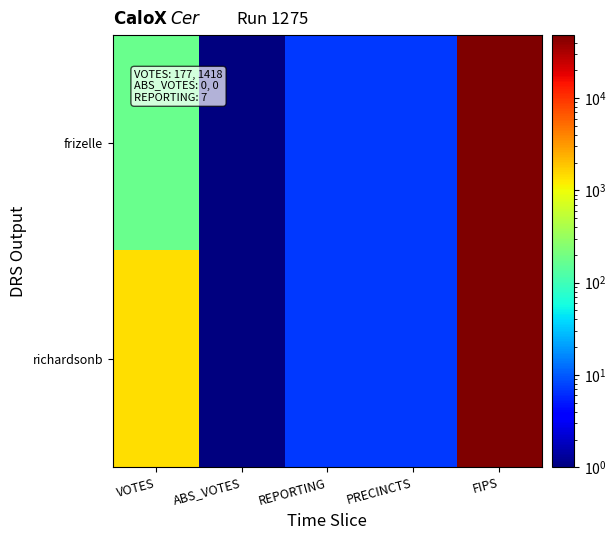

What is the minimum value shown in the chart?

0.1